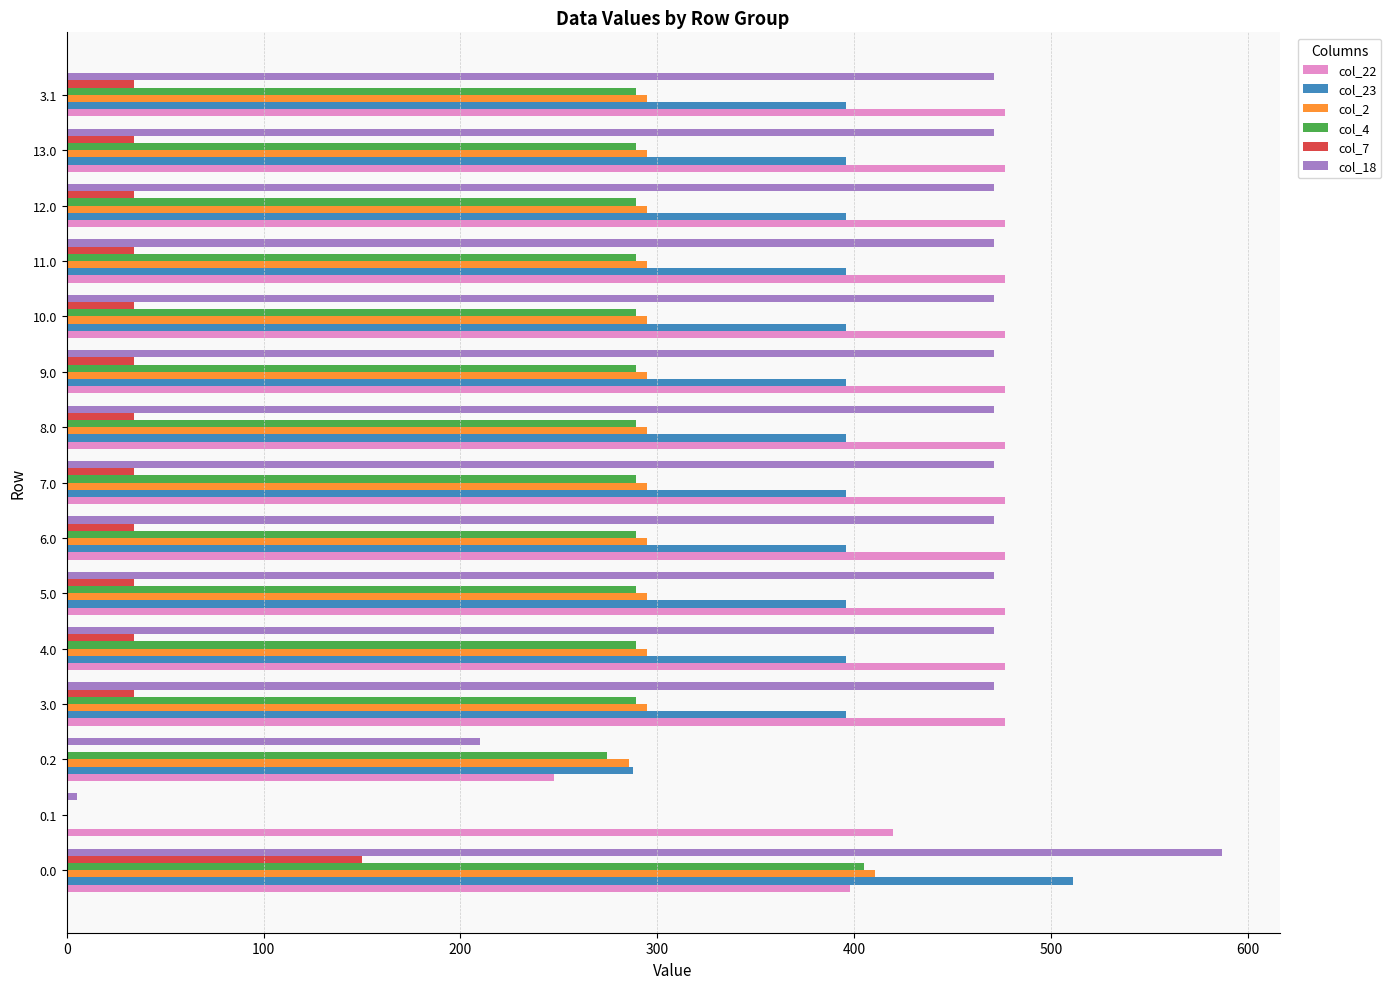

How many positive values does the col_23 series have?

14